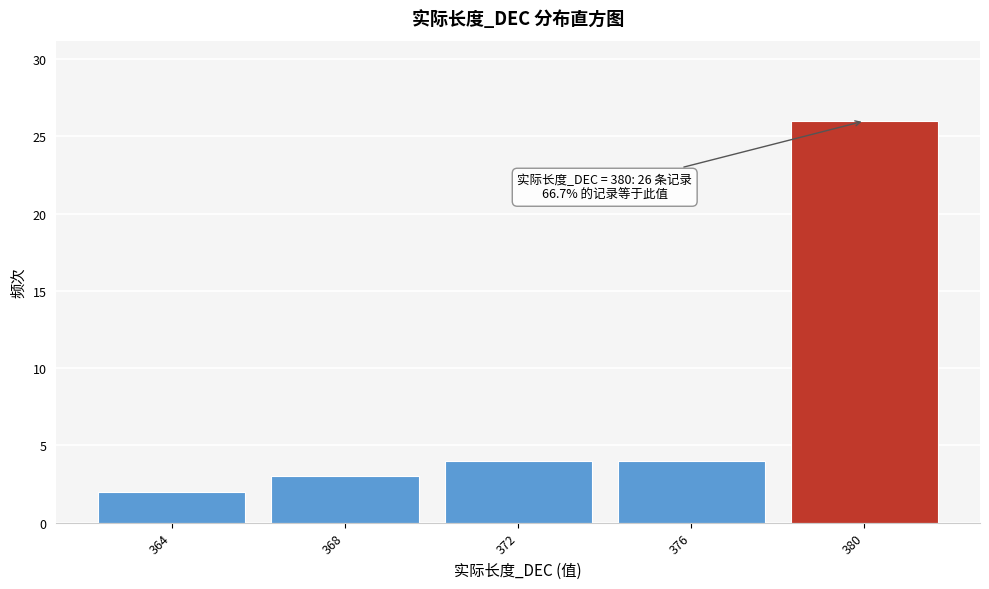

Reading right to left, list all the values displayed in this chart.

26	4	4	3	2